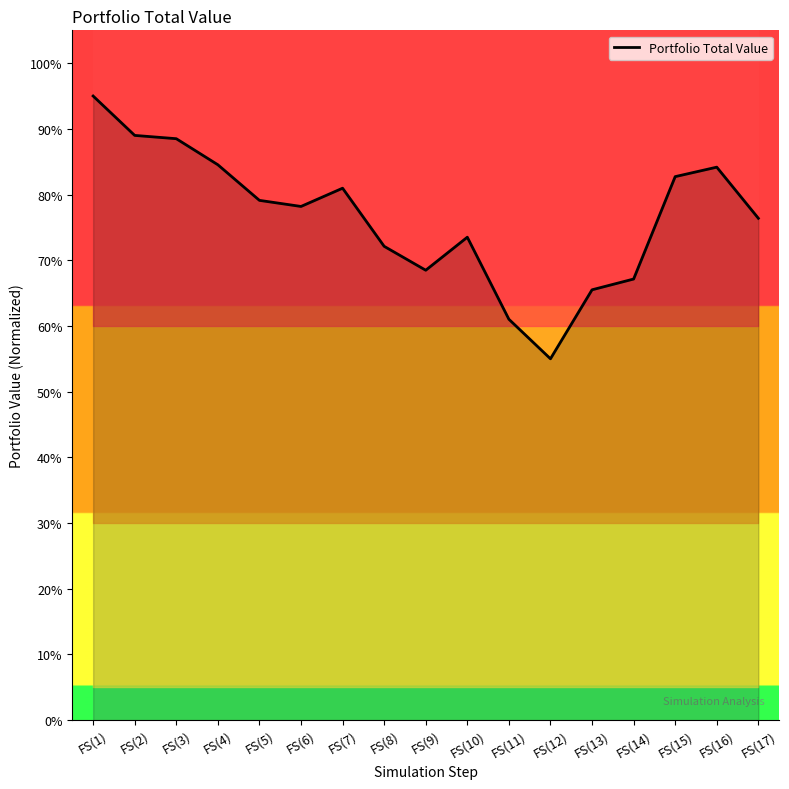

Rank the categories by value from highest to lowest.

FS(1), FS(2), FS(3), FS(4), FS(16), FS(15), FS(7), FS(5), FS(6), FS(17), FS(10), FS(8), FS(9), FS(14), FS(13), FS(11), FS(12)